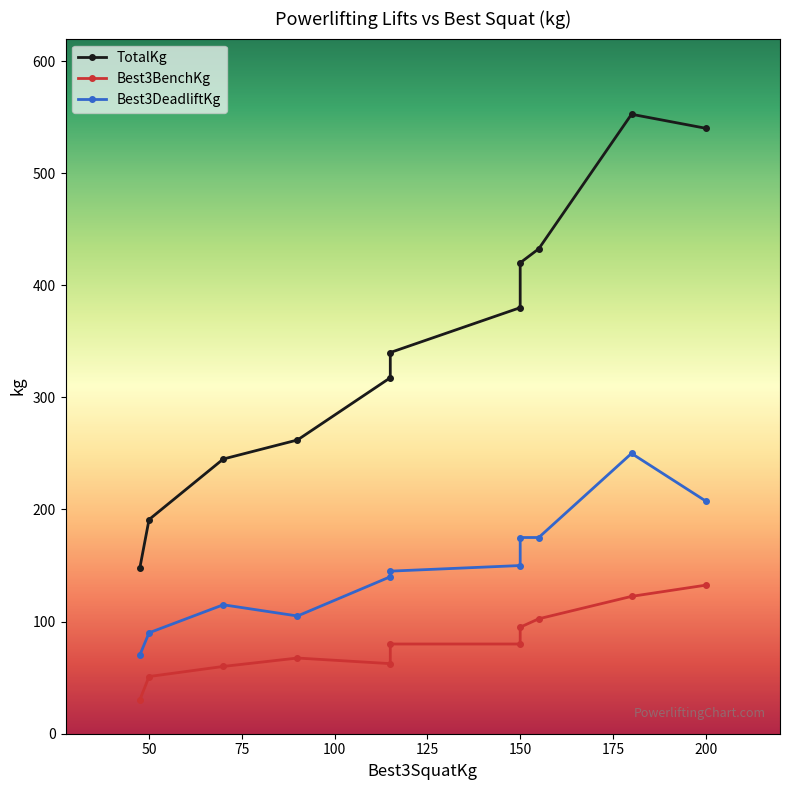

Reading right to left, list all the values displayed in this chart.

TotalKg: 540.0	552.5	432.5	420.0	380.0	340.0	317.5	262.0	245.0	191.0	147.5
Best3BenchKg: 132.5	122.5	102.5	95.0	80.0	80.0	62.5	67.5	60.0	51.0	30.0
Best3DeadliftKg: 207.5	250.0	175.0	175.0	150.0	145.0	140.0	105.0	115.0	90.0	70.0